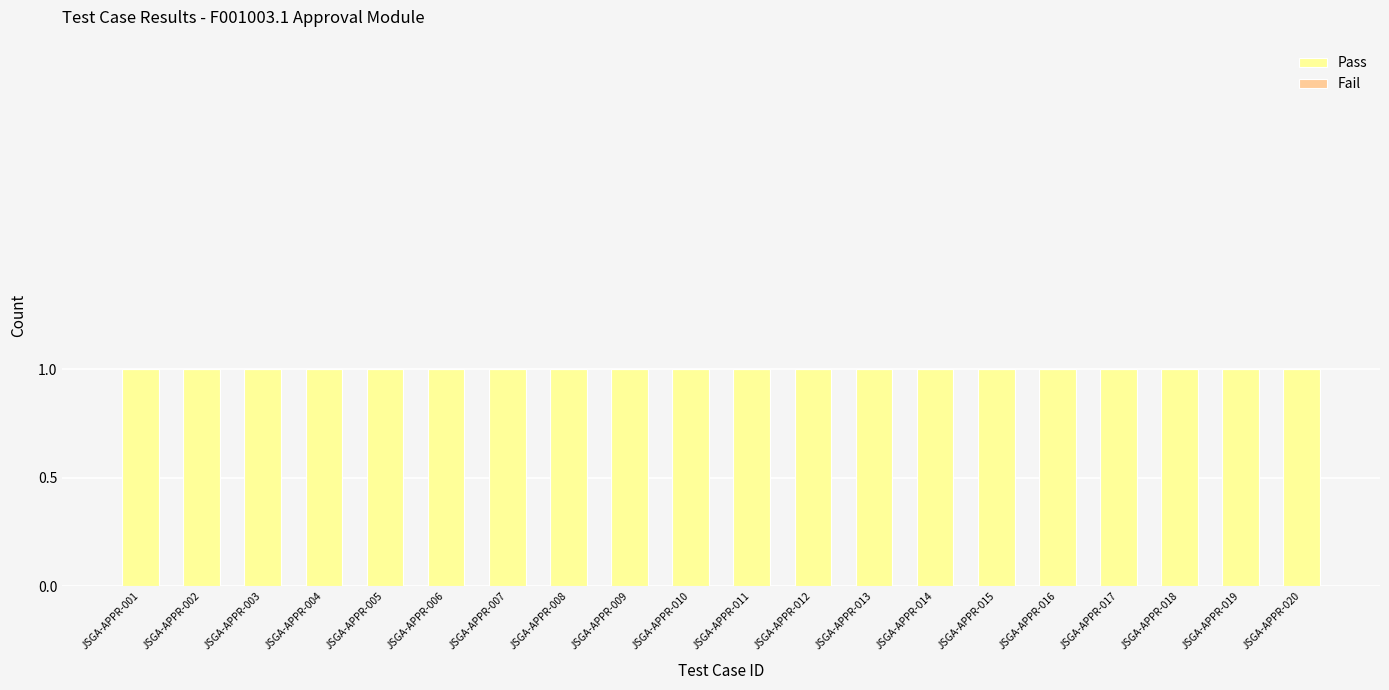

Which series has the largest range (max minus min)?

Pass